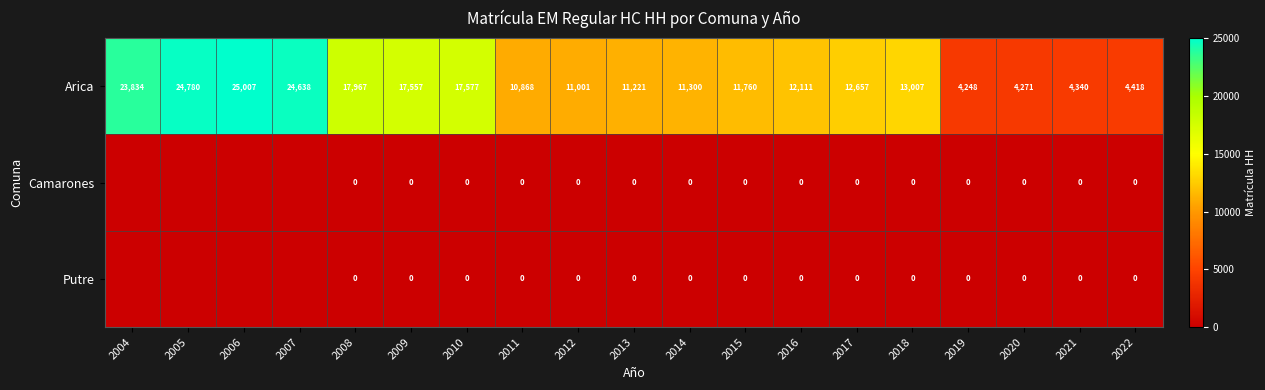

Which label corresponds to the largest value in the chart?

2006